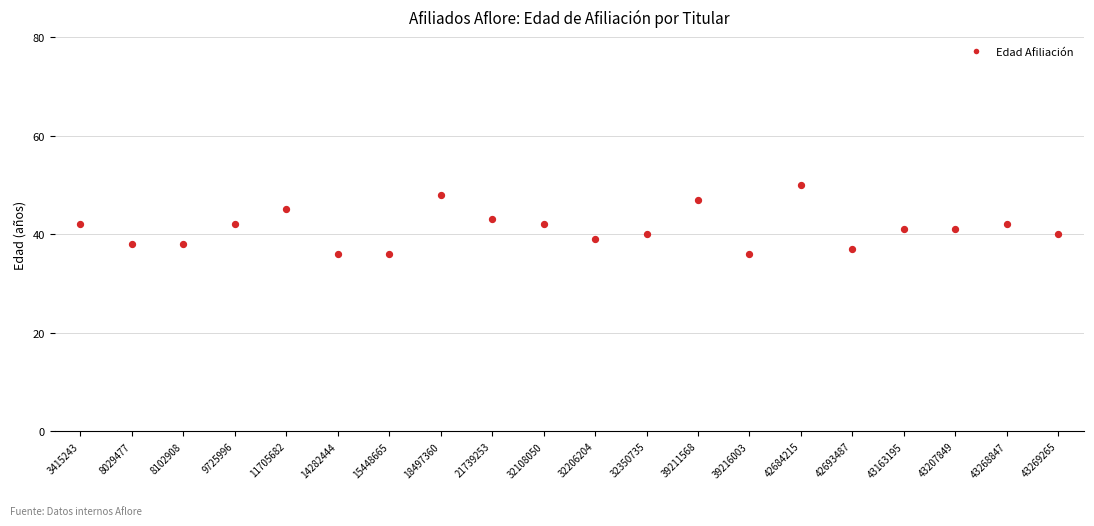

Between 39216003 and 43269265, which is larger?

43269265